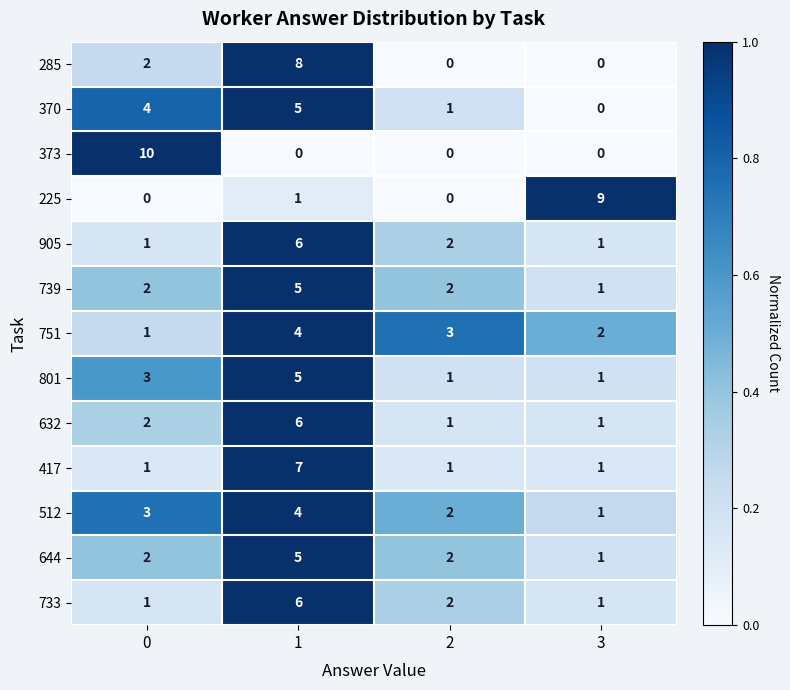

The value of 801 at 2 is 1. True or false?

True